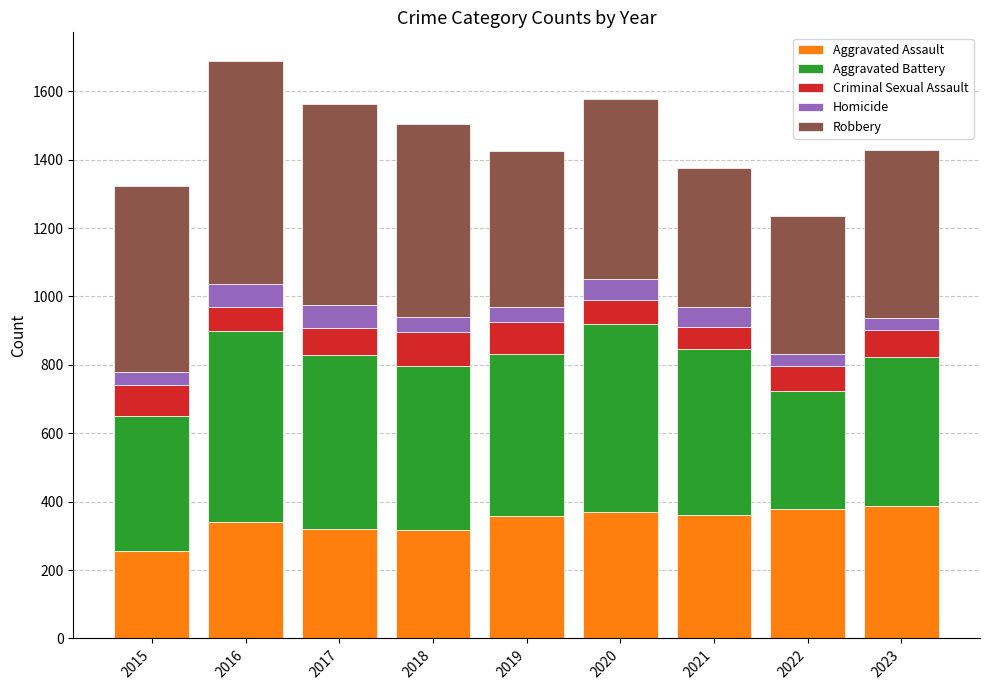

What is the difference between the Aggravated Assault values at 2018 and 2020?

55